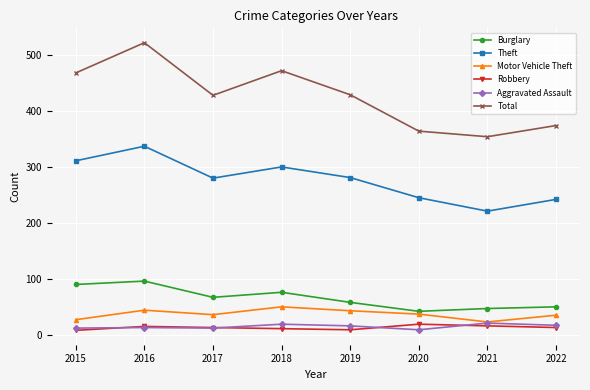

At which label is Burglary closest to 69?

2017